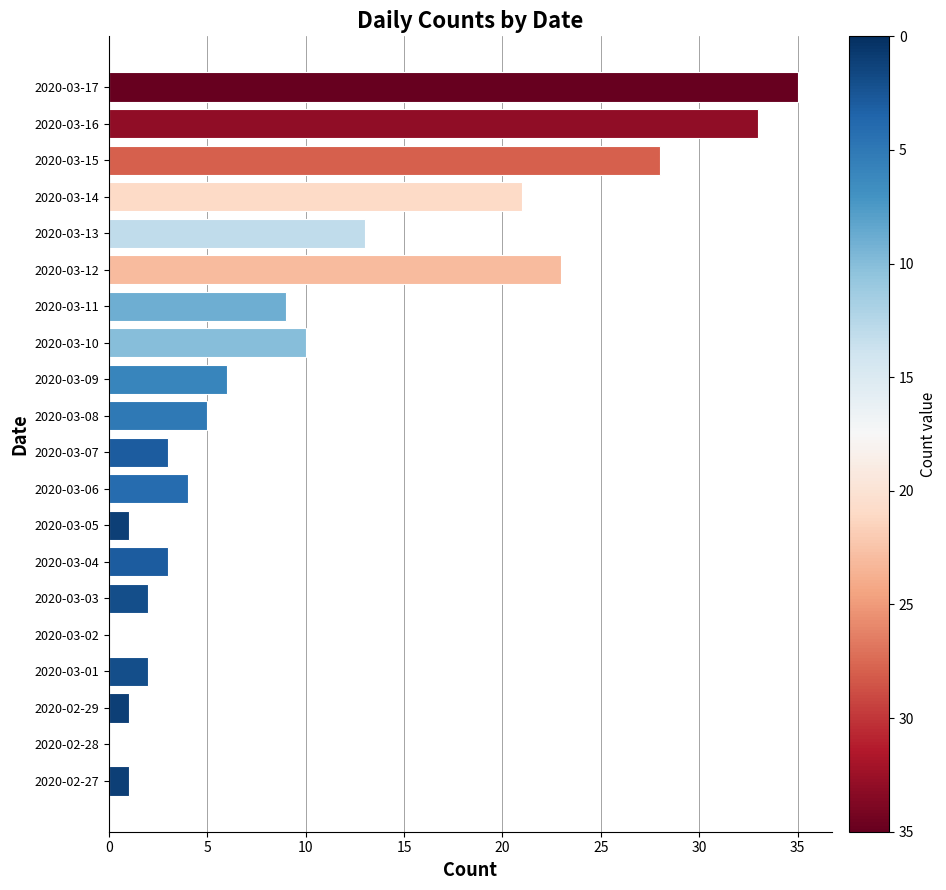

What is the change in value from 2020-03-03 to 2020-03-13?

+11